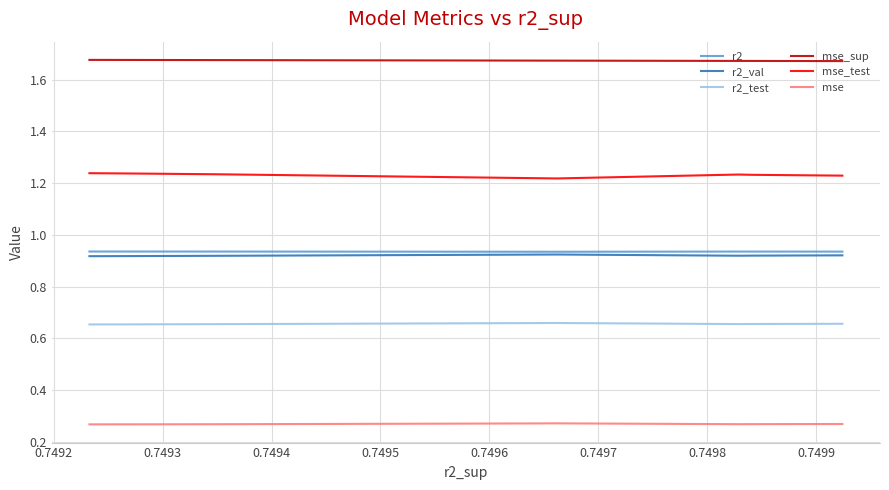

The mse_sup series shows 2.9 at 0.7494. True or false?

False